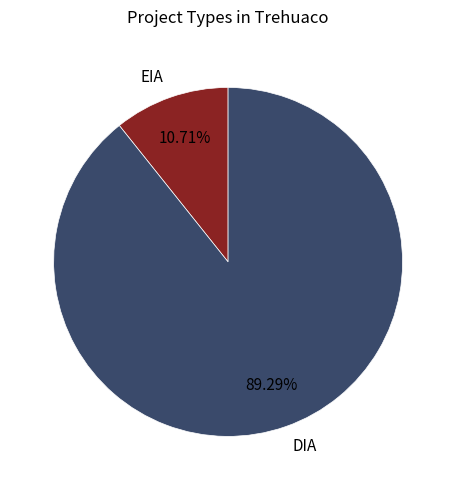

How many slices are in this pie chart?

2